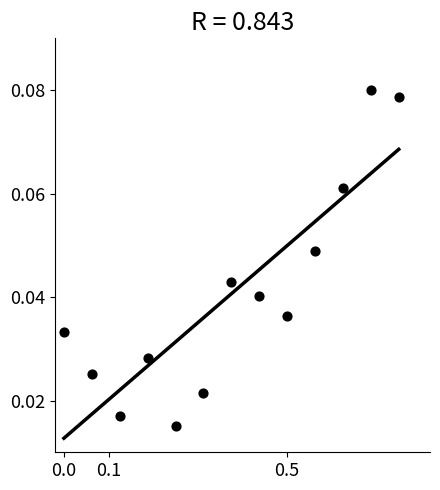

What is the range of X values (max minus min)?

0.8